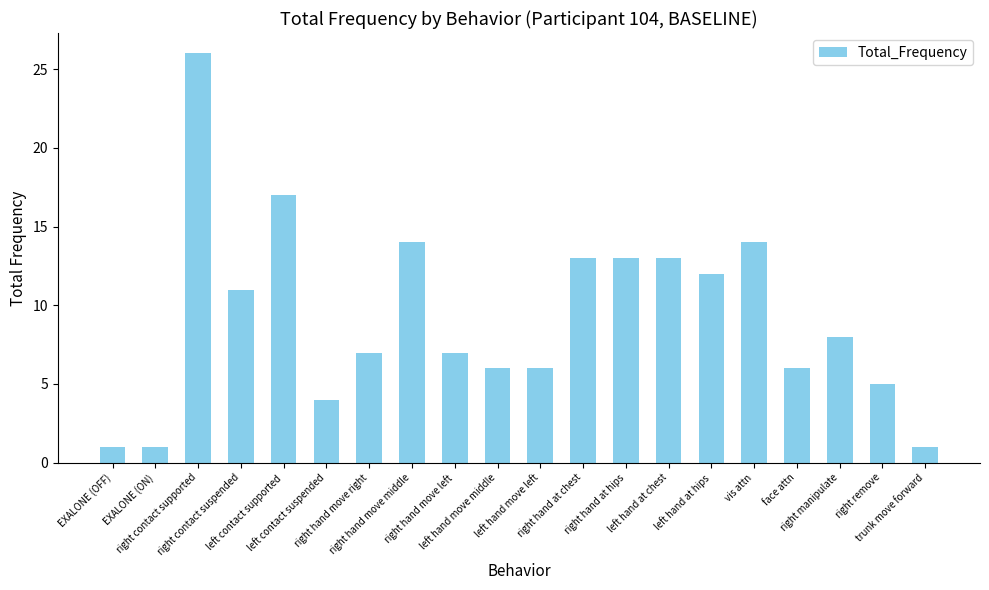

At which category does the chart reach its peak across all series?

right contact supported